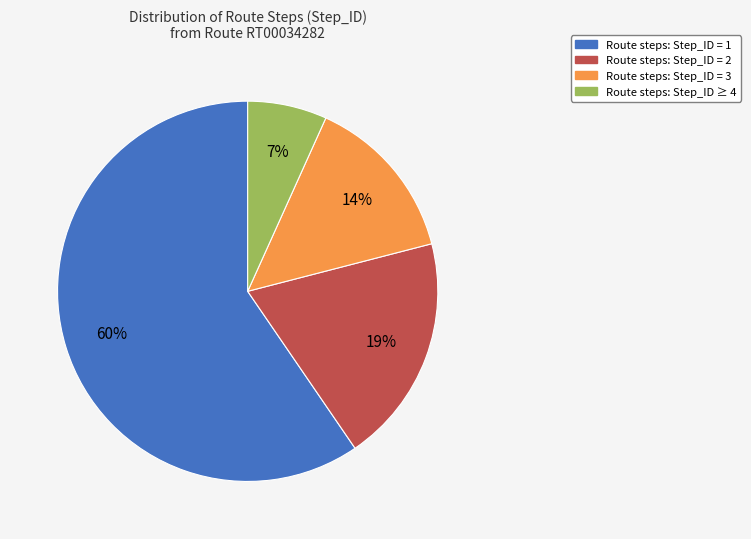

To the nearest percent, what is the difference between the largest and smallest slice percentages?

53%